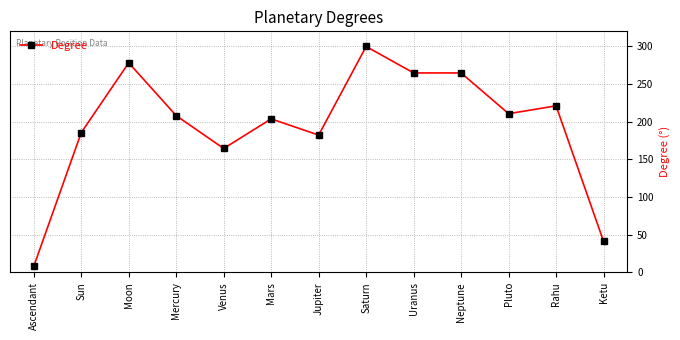

Read the value at Jupiter.

182.2